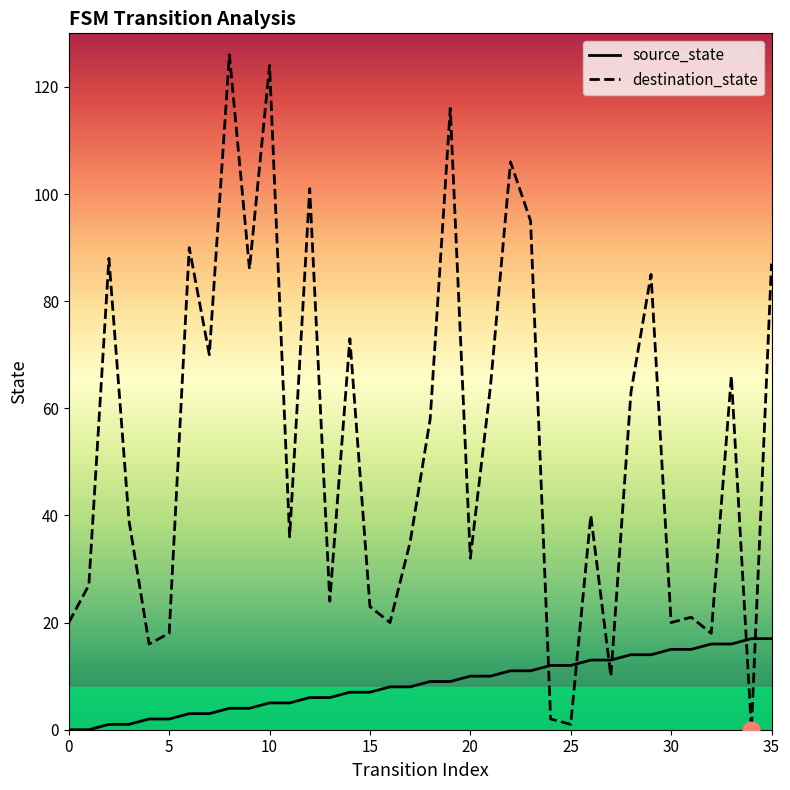

True or false: destination_state and source_state cross at least once.

True